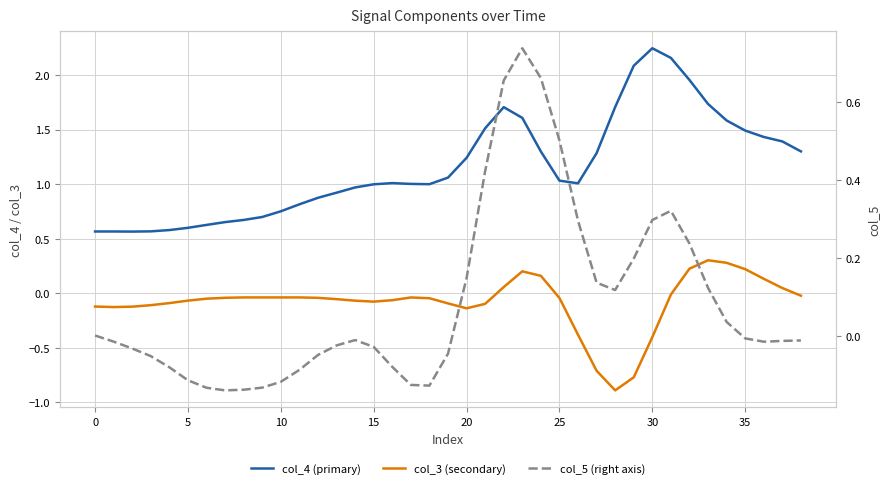

True or false: col_4 (primary) has a value of 1.0 at 16.

True